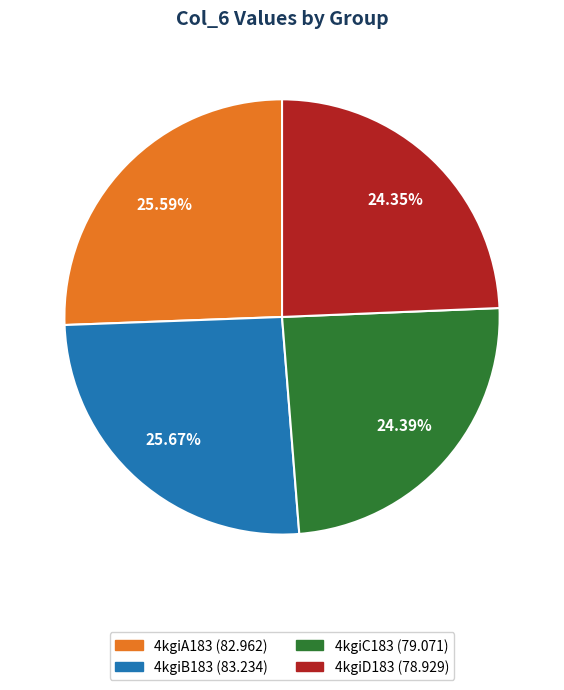

Is 4kgiC183 the majority of the pie?

No